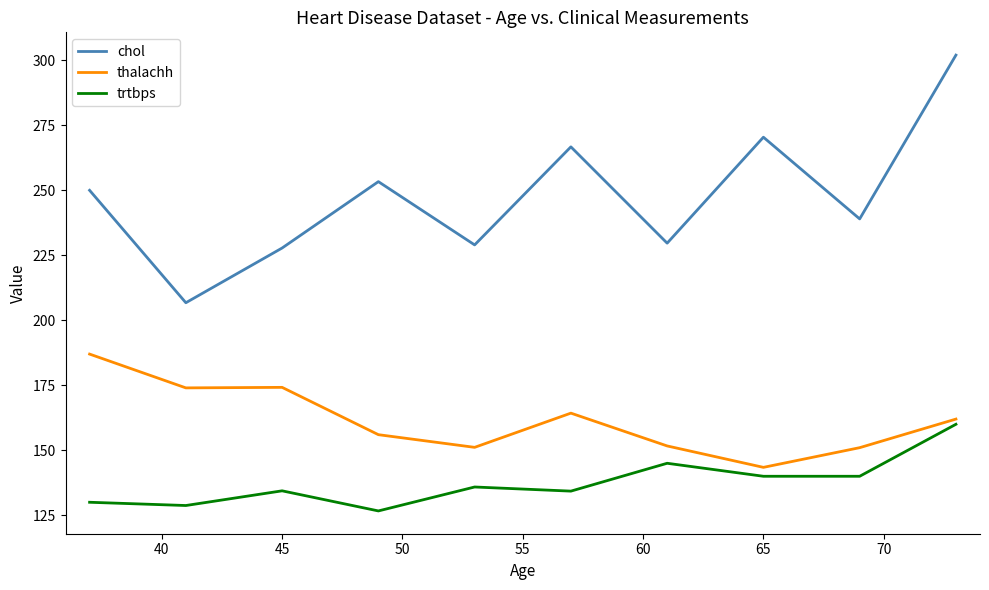

How many values in the thalachh series are below 162?

5